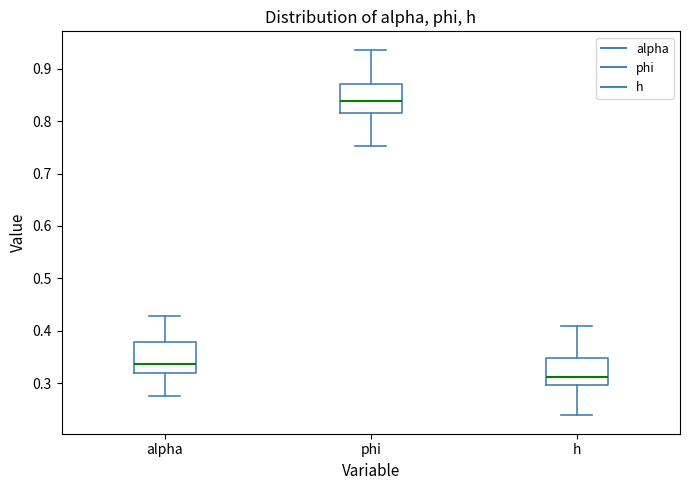

Reading left to right, transcribe this box plot: for each box, give where its median line is, the range the box spans, and where its two whiskers end, as read against the y-axis. The values are not printed on the chart, so give them approximately, as read against the axis.

alpha: median 0.34, box 0.32 to 0.38, whiskers 0.27 to 0.43
phi: median 0.84, box 0.81 to 0.87, whiskers 0.75 to 0.94
h: median 0.31, box 0.30 to 0.35, whiskers 0.24 to 0.41